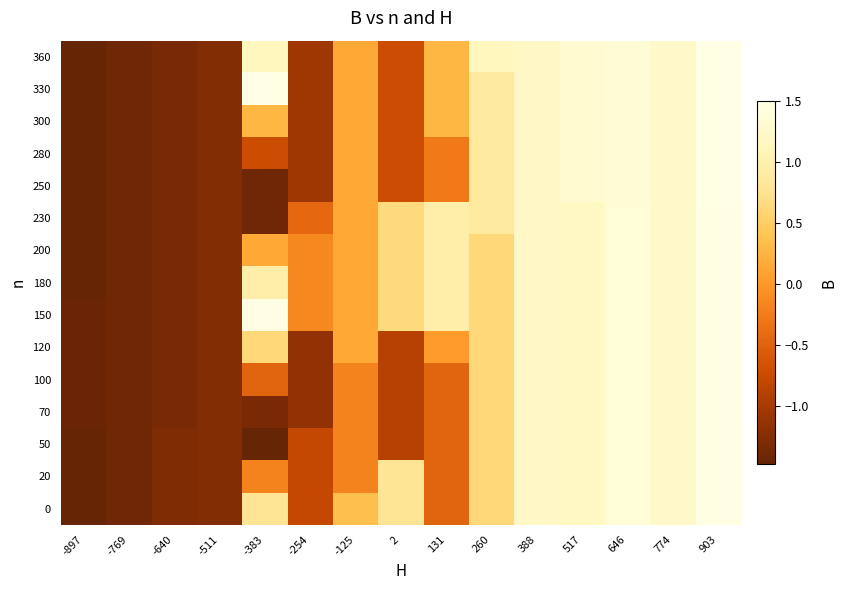

List the series in order of their peak value, highest first.

250, 280, 300, 330, 360, 0, 20, 50, 70, 100, 120, 150, 180, 200, 230